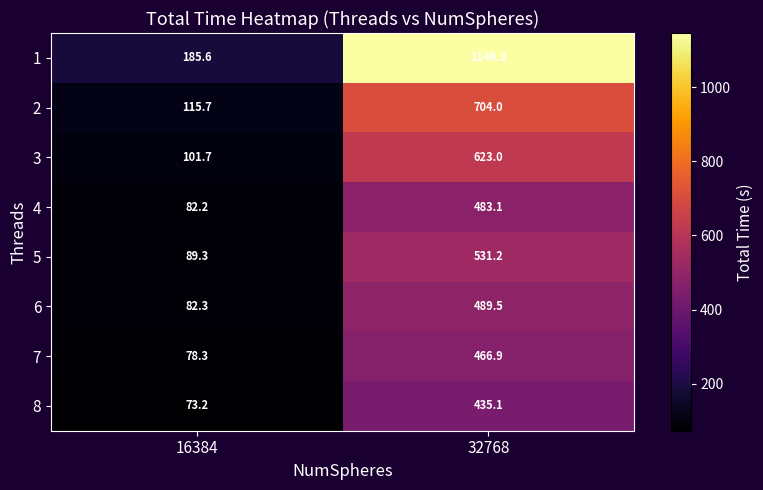

Which series has the largest total across all categories?

1